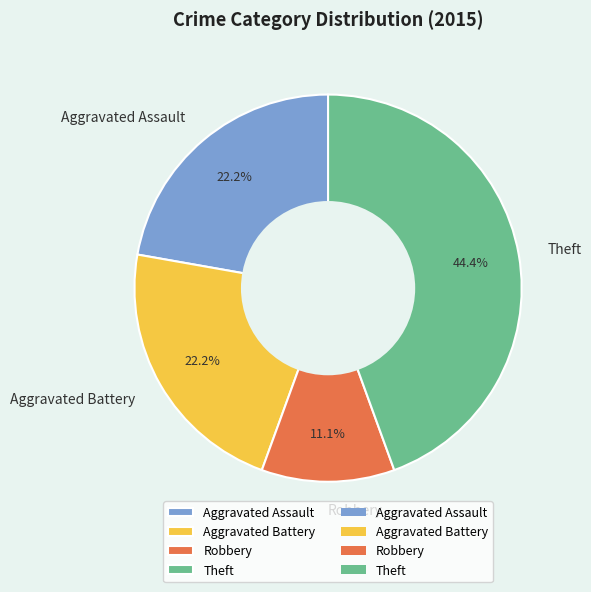

Which has a higher value, Robbery or Aggravated Battery?

Aggravated Battery